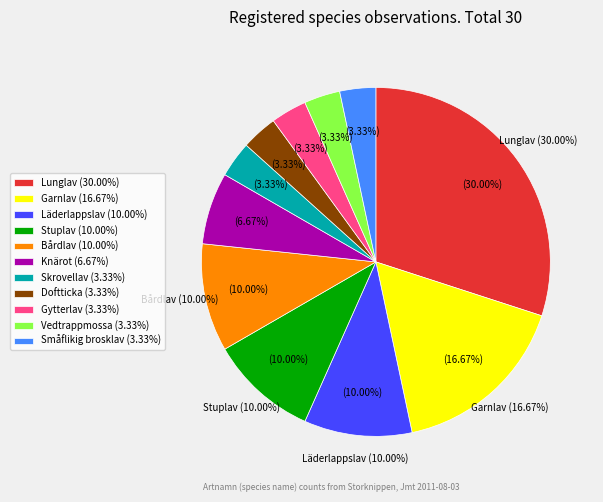

What is the change in value from Bårdlav to Småflikig brosklav?

-2